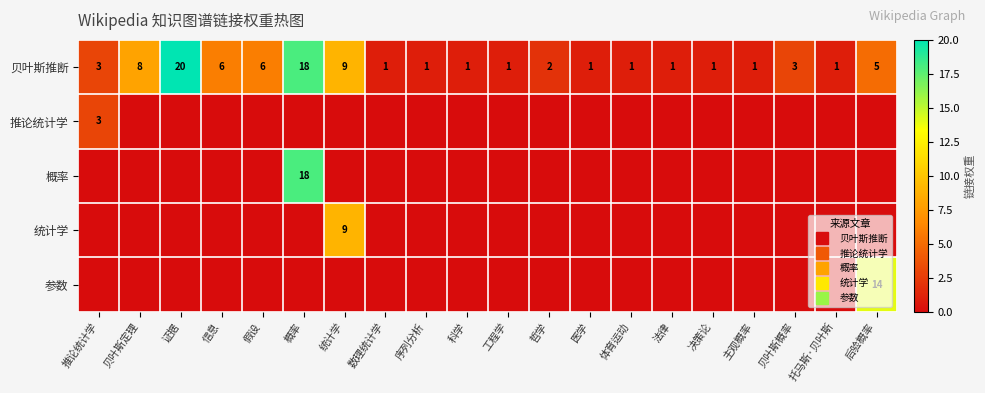

The value of 贝叶斯推断 at 主观概率 is 1. True or false?

True